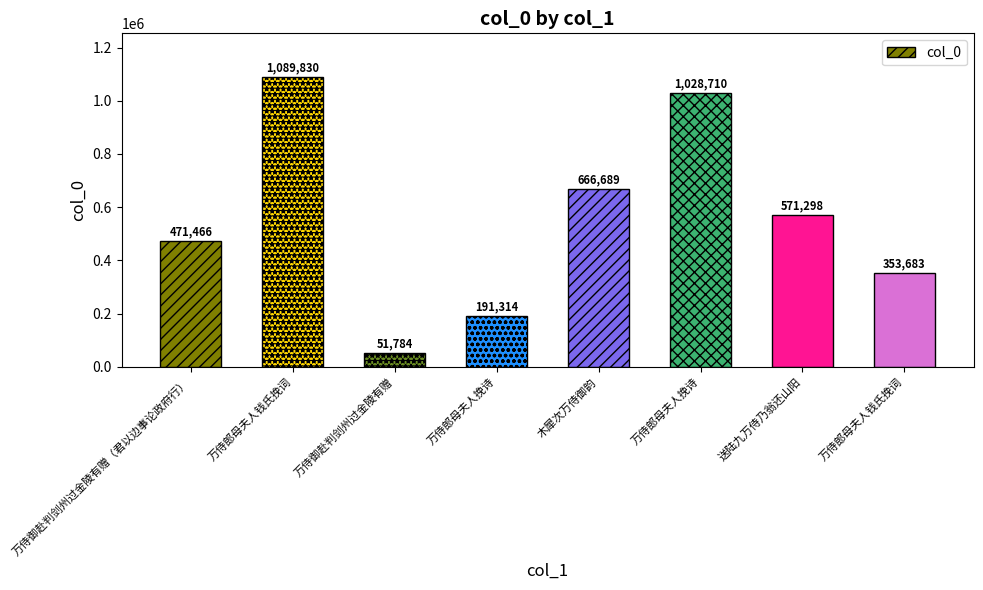

What is the difference between the second highest and minimum values?

976926